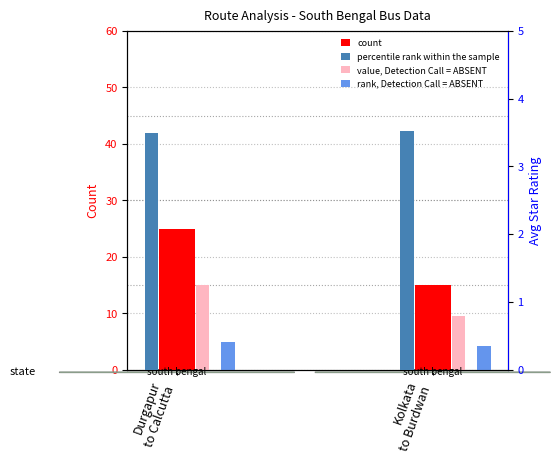

Rank the series by their maximum value, from lowest to highest.

rank, Detection Call = ABSENT, percentile rank within the sample, value, Detection Call = ABSENT, count